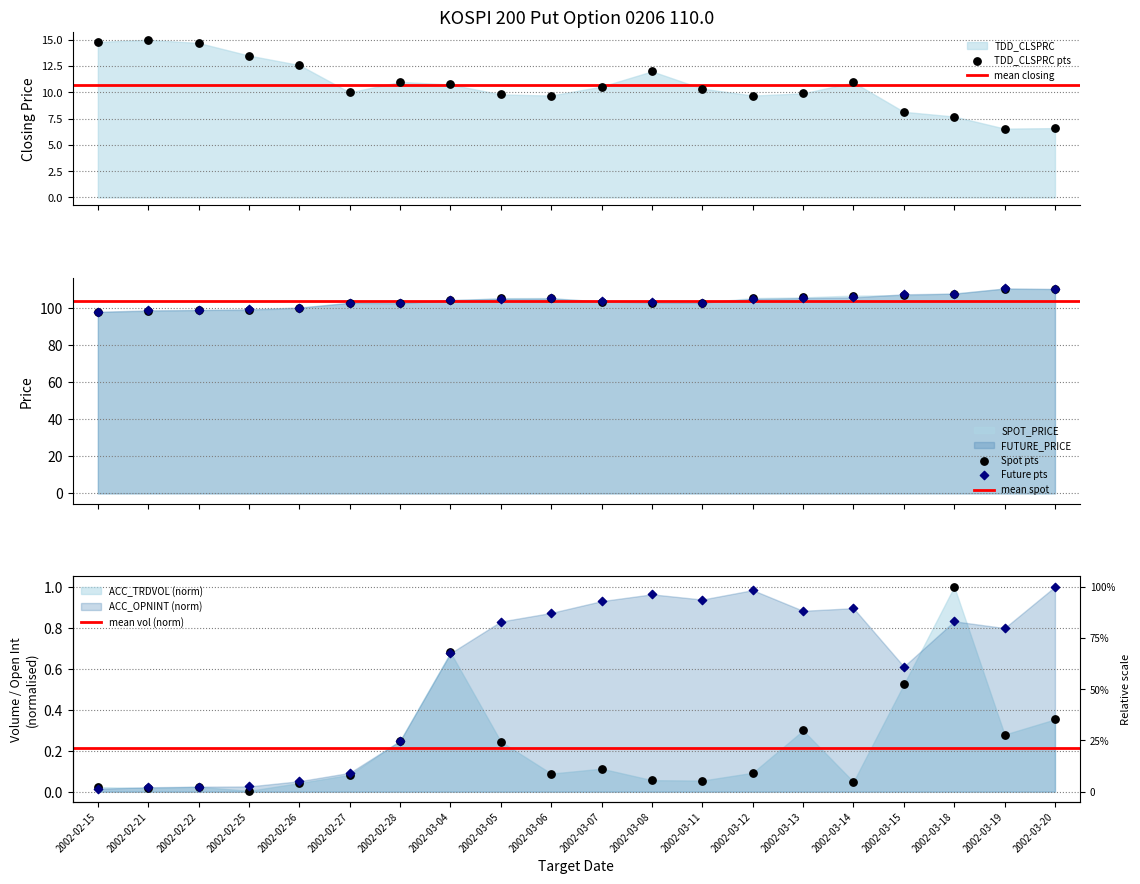

At how many categories does at least one series exceed 53?

20